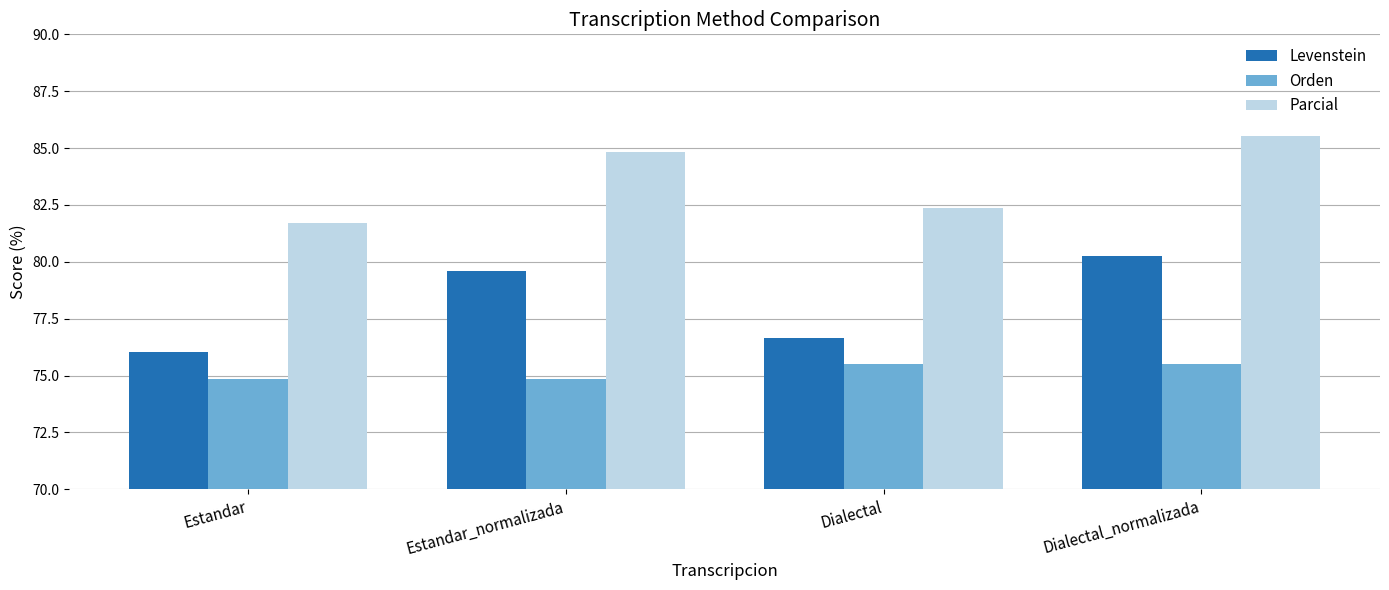

What is the smallest value displayed?

74.8